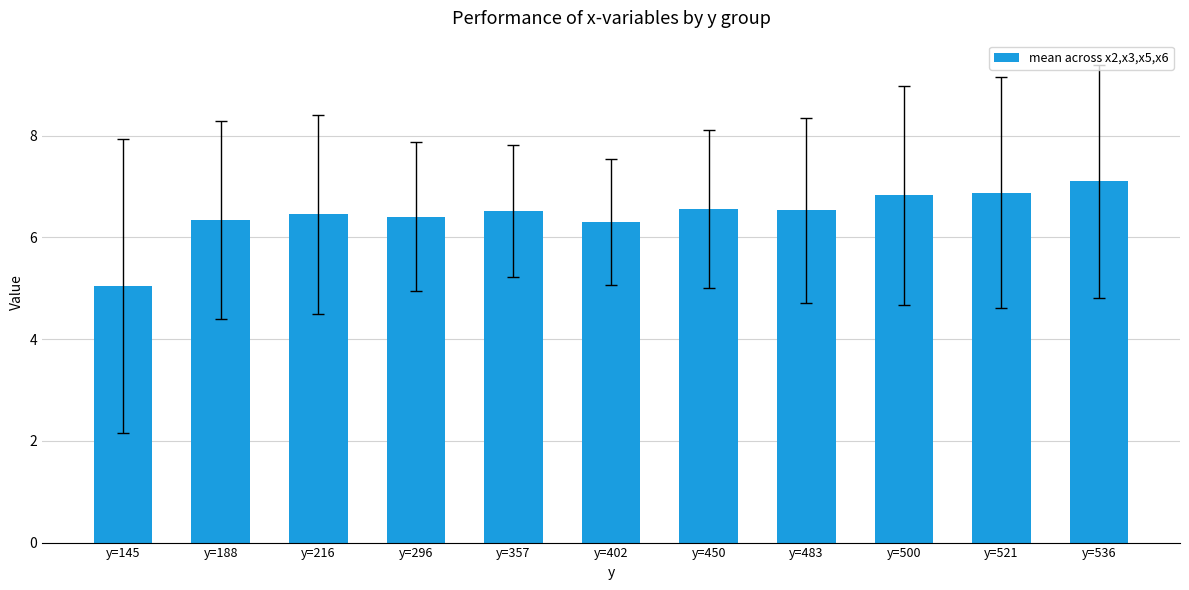

The chart shows a value of 6.6 at y=450. True or false?

True